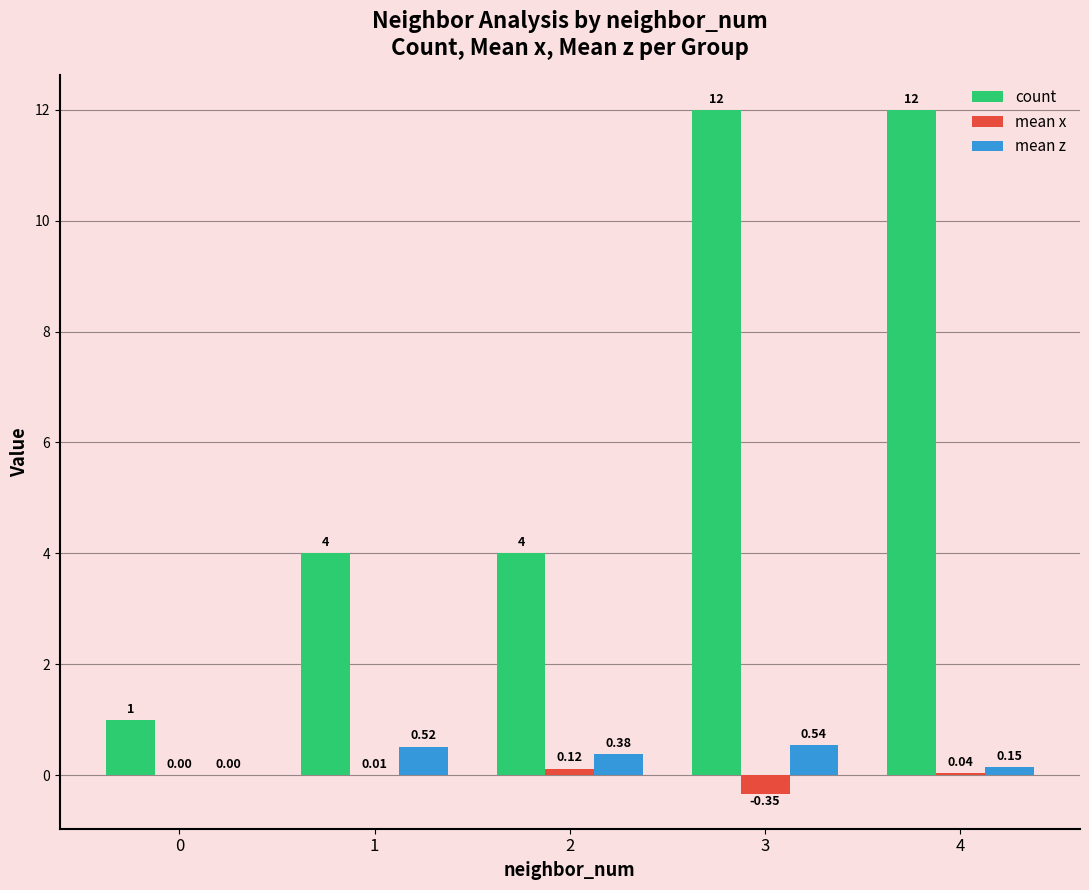

Which series has the largest total across all categories?

count